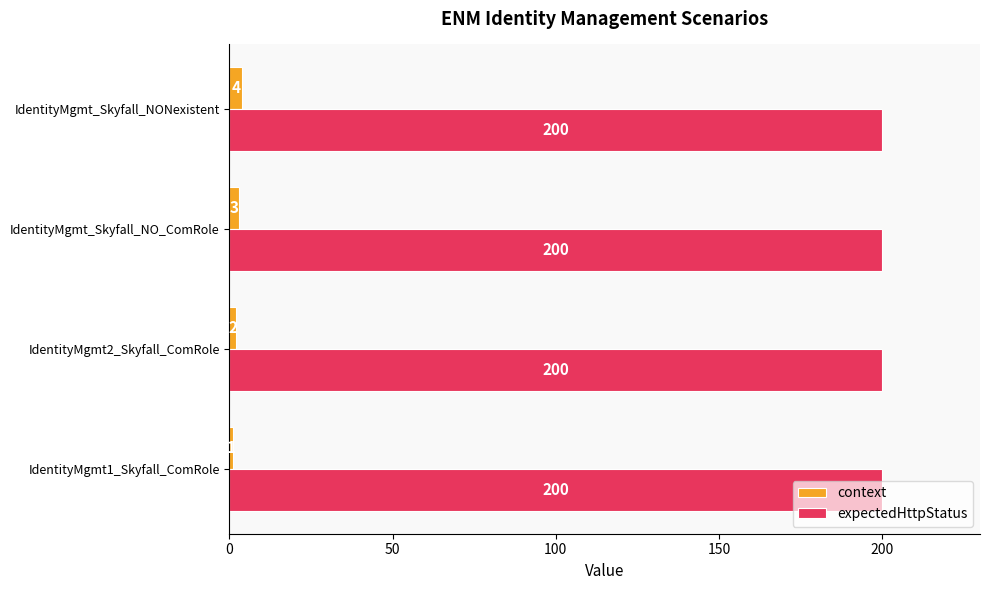

Count the number of categories in the chart.

4